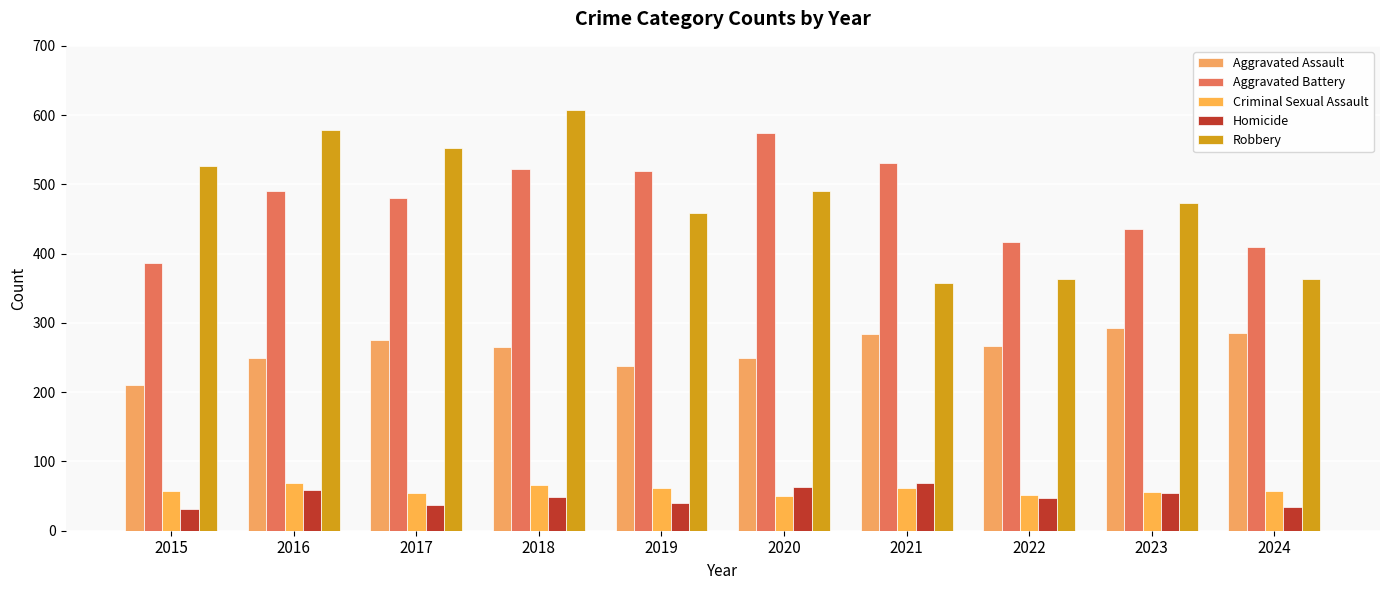

What is the average value of the Robbery series?

477